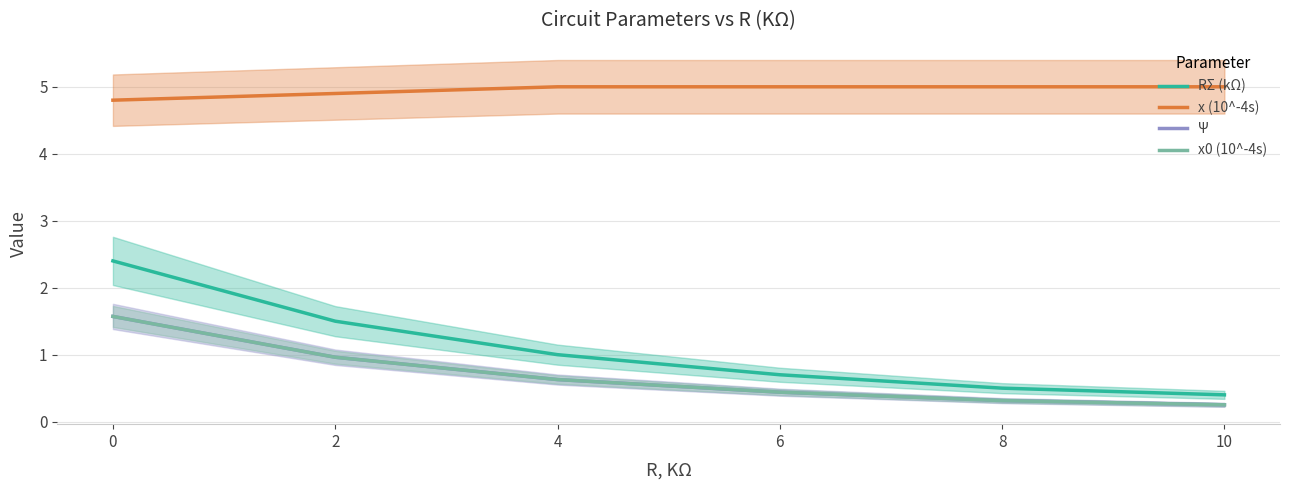

What is the sum of all RΣ (kΩ) values?

6.5